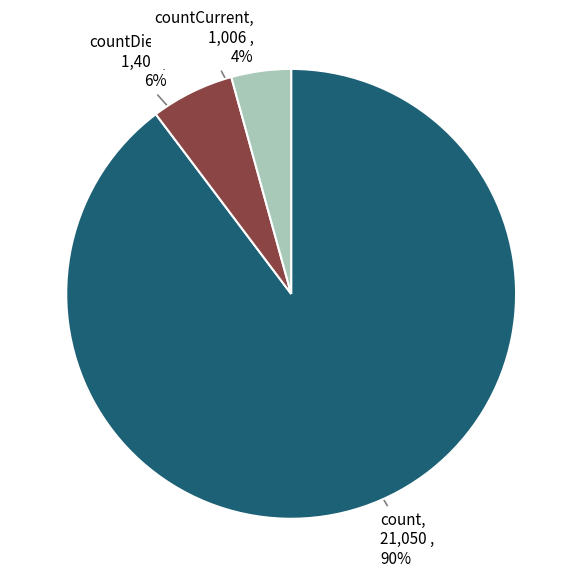

Is it true that countDied is 14% of the pie?

False